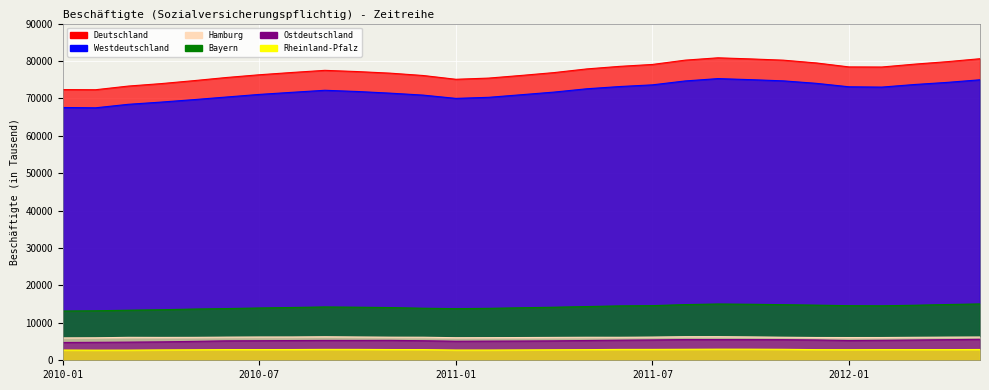

The Hamburg series shows 6241 at 2011-10. True or false?

True